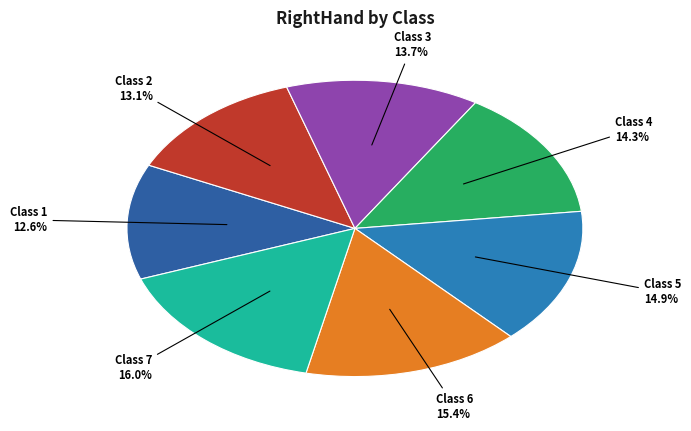

True or false: Class 2 accounts for 13% of the total.

True